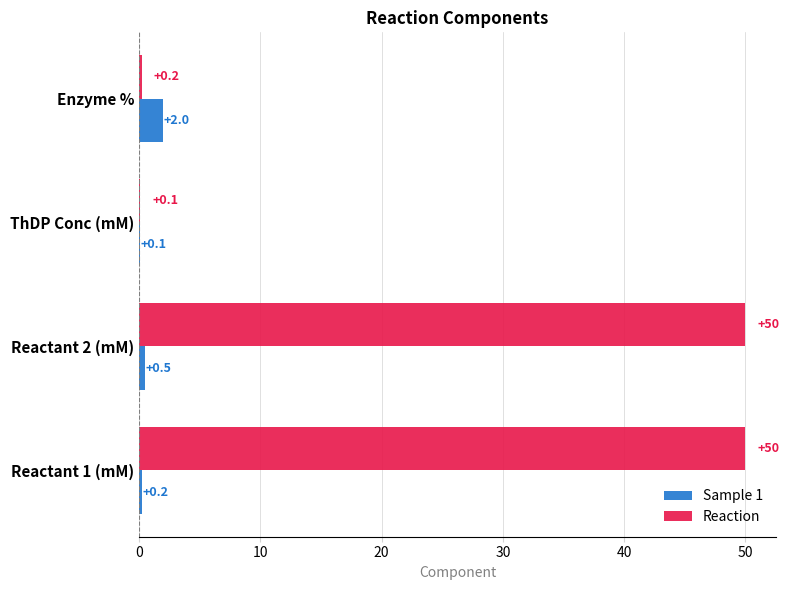

What is the highest value of the Reaction series?

50.0